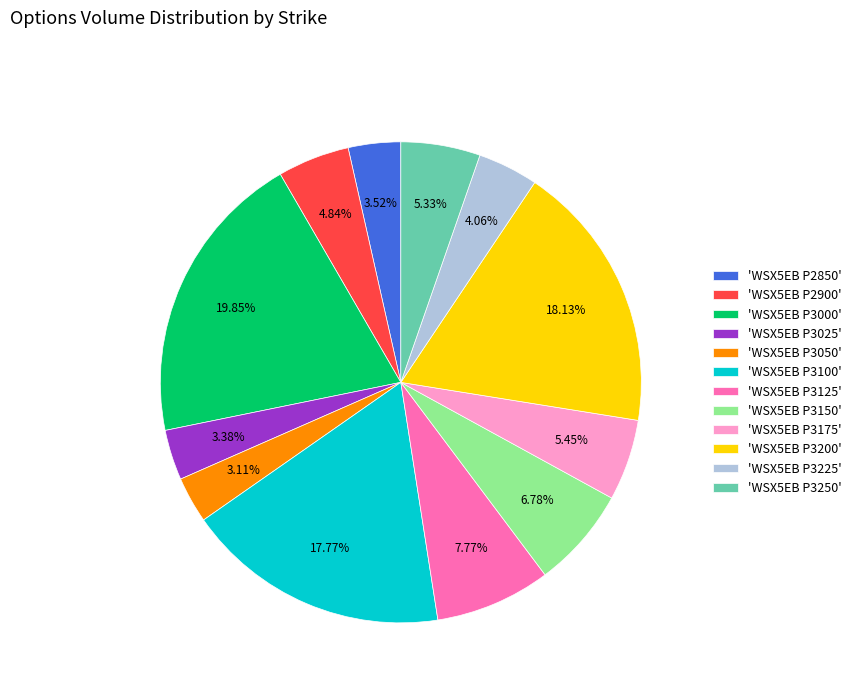

Do 'WSX5EB P3025' and 'WSX5EB P3175' together represent more than half of the pie?

No